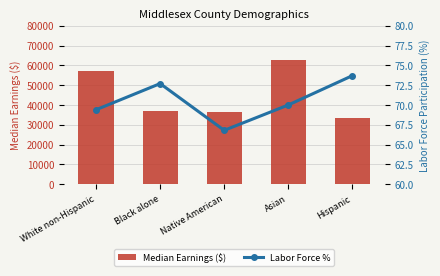

Which has a higher value, Hispanic or Native American?

Native American